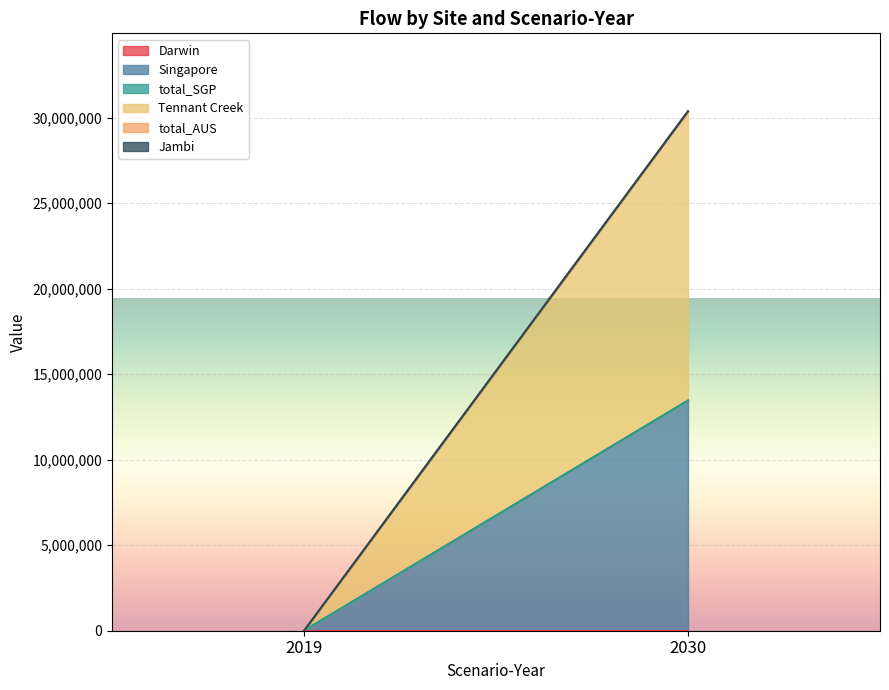

What is the difference between the maximum and minimum values in the Singapore series?

13461594.0